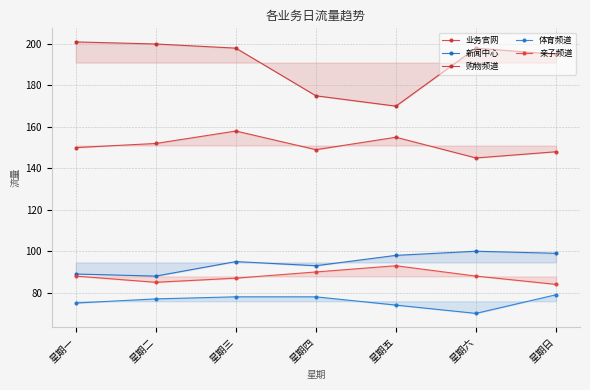

What is the lowest value of the 体育频道 series?

70